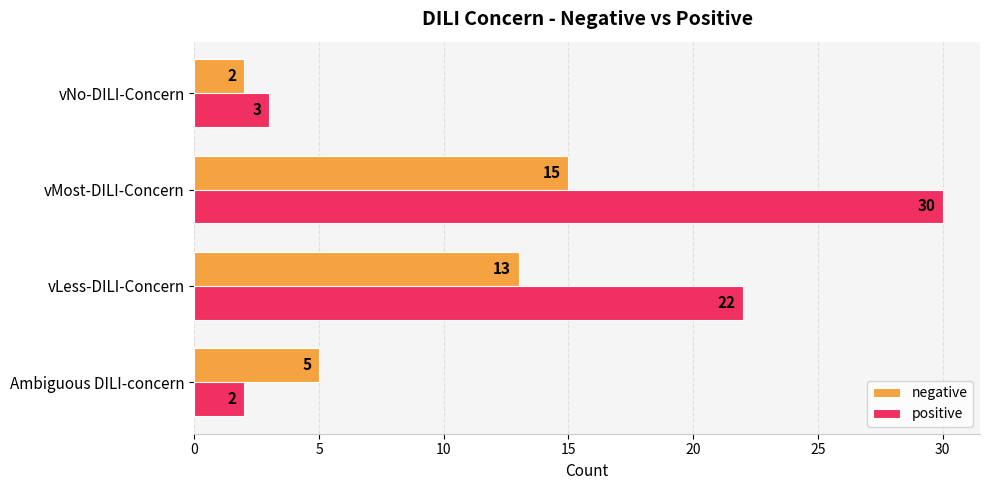

What are all the series names shown in the legend?

negative, positive